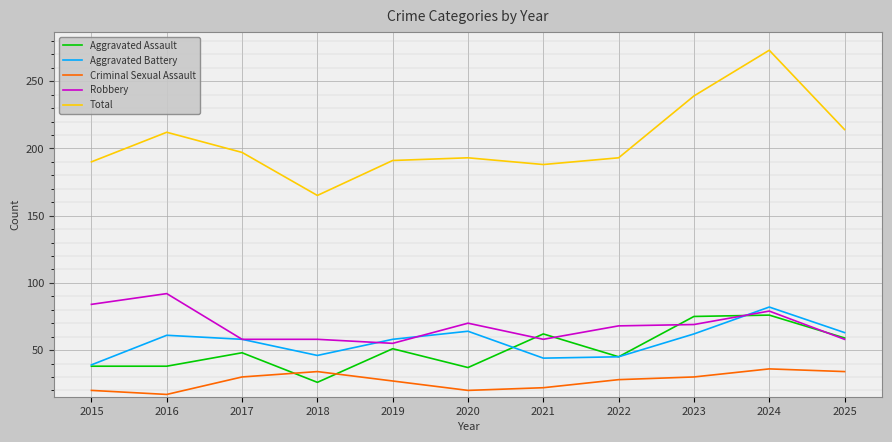

Which series has the widest spread of values?

Total